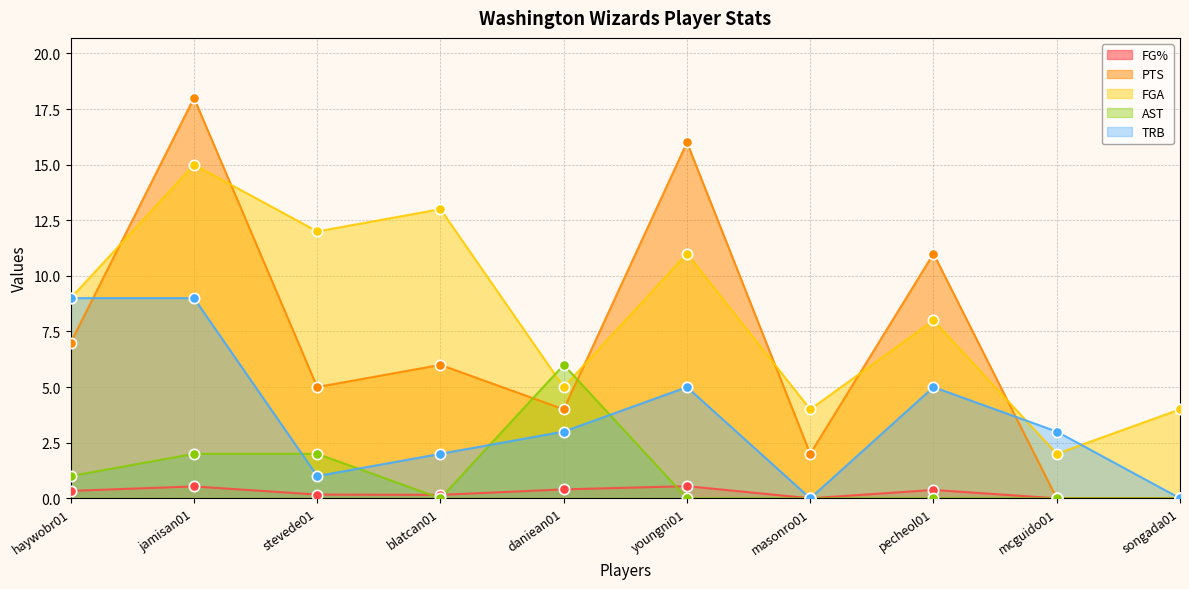

Is the value of PTS at masonro01 greater than the value of FGA at haywobr01?

No